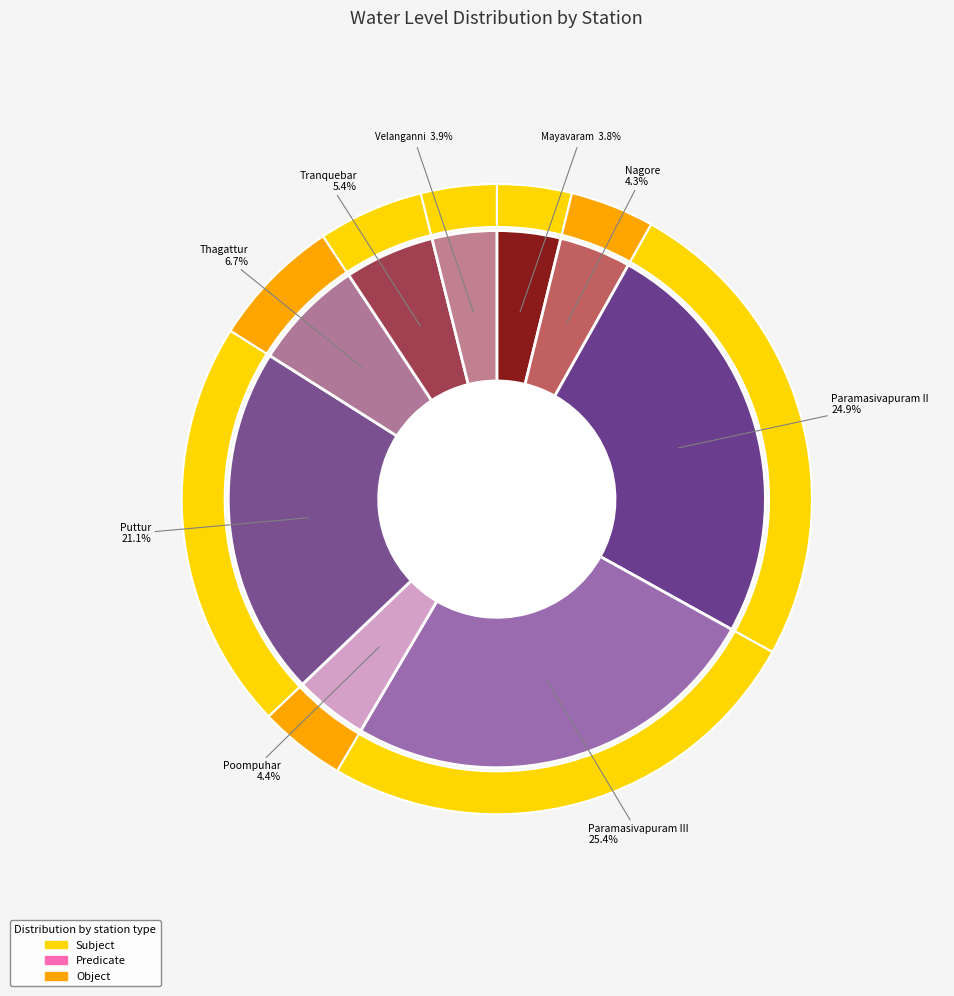

Which slice is the largest?

Paramasivapuram III